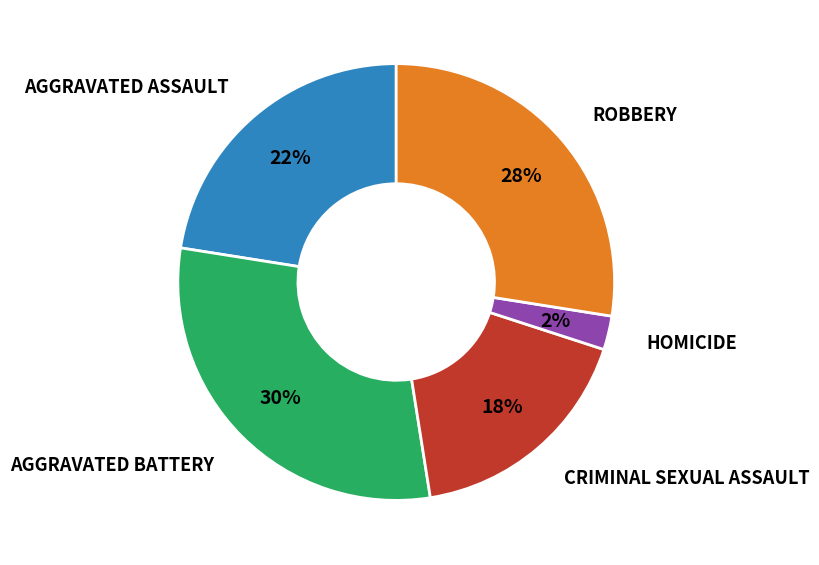

Is there any slice that represents more than half of the pie?

No